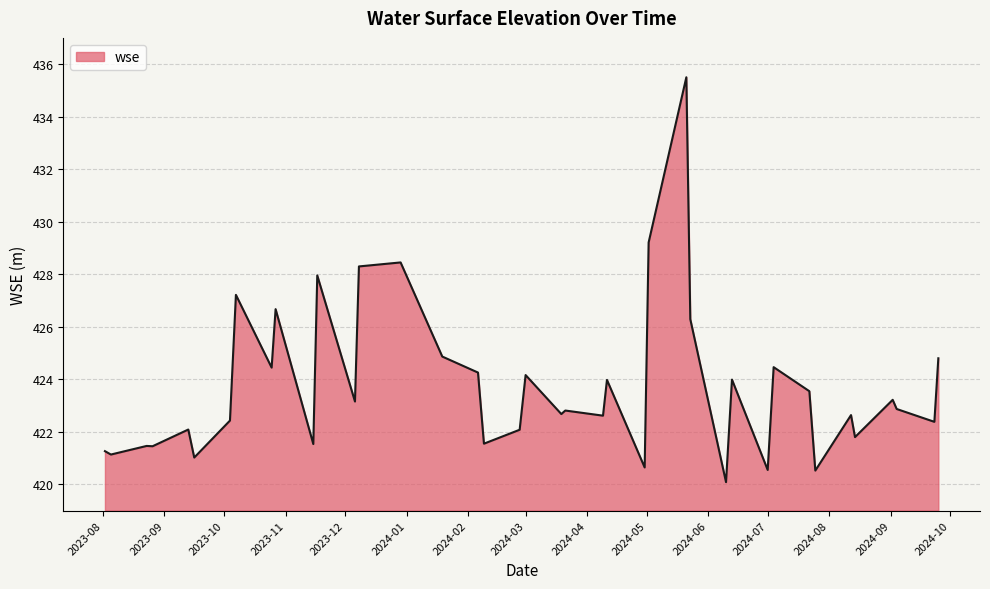

What is the smallest value displayed?

420.1